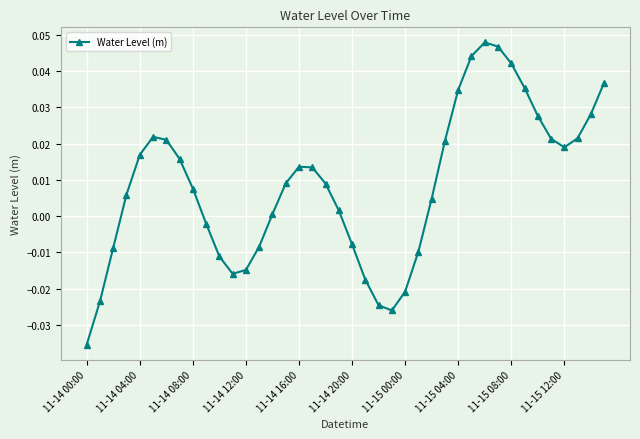

How many points are higher than both their immediate neighbors (excluding endpoints)?

3